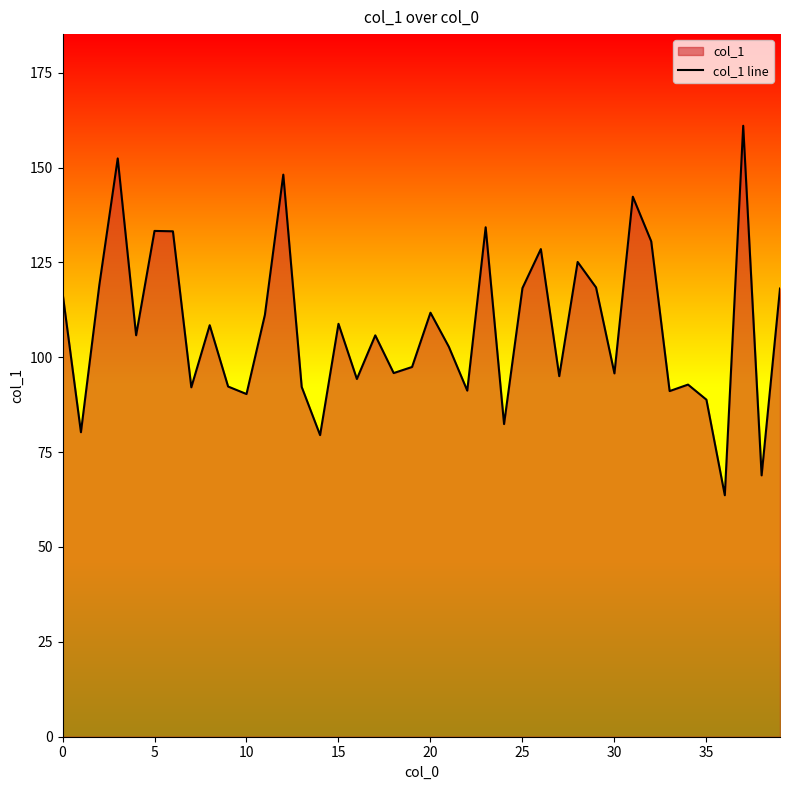

True or false: the data shows 118.4 at 29.

True